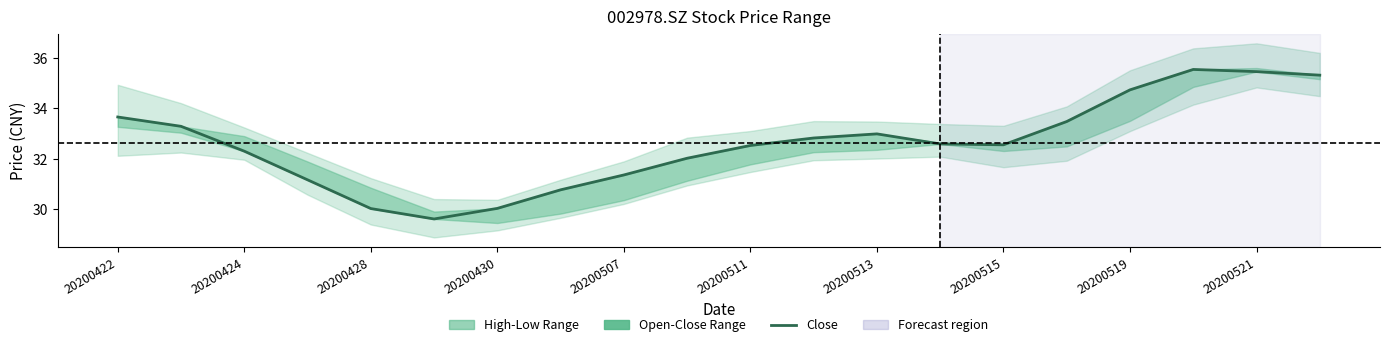

The chart shows a value of 7.4 at 20200430. True or false?

False